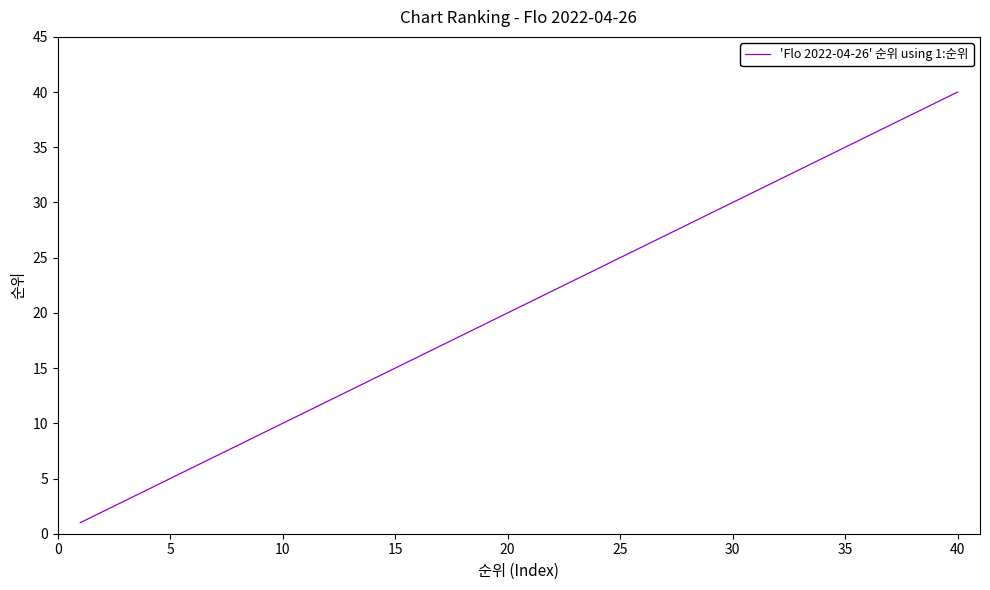

How many series are shown in this chart?

1